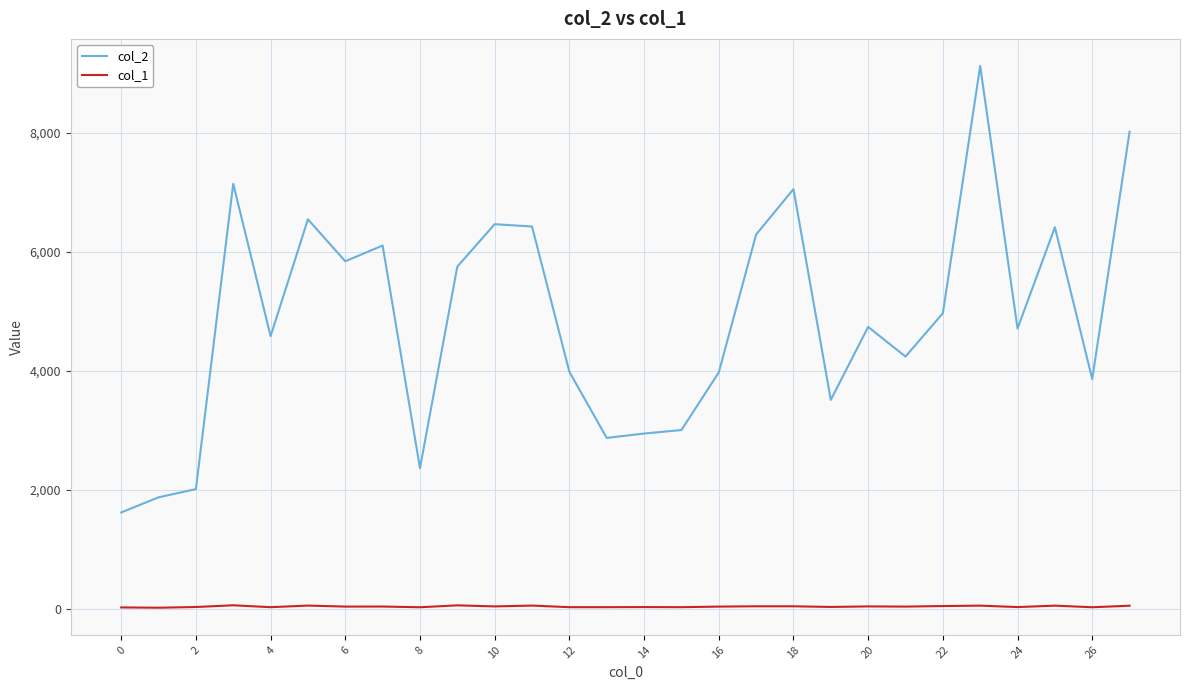

Count the number of data series in this chart.

2